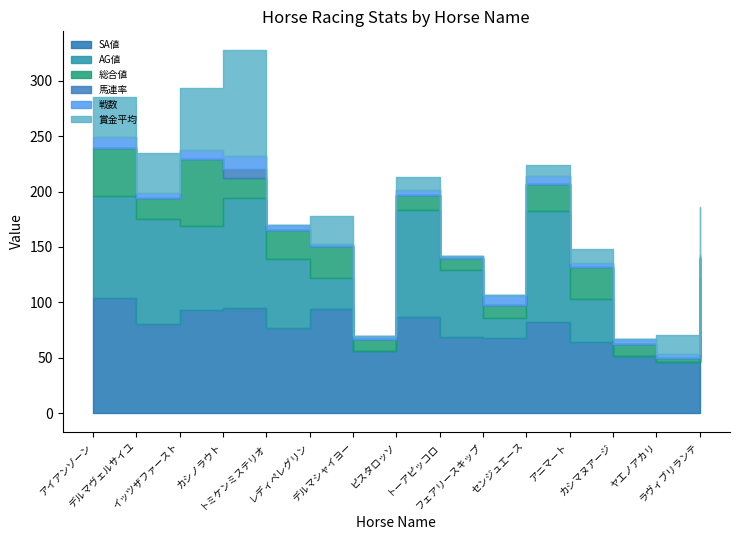

True or false: 総合値 has a value of 29 at レディペレグリン.

True